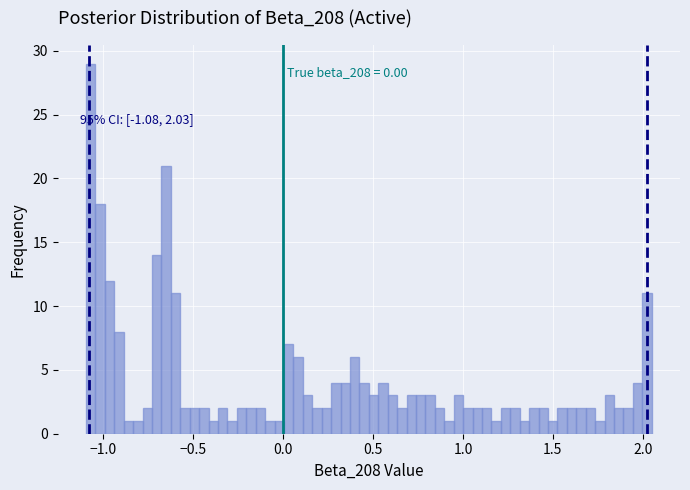

Read against the x-axis, roughly where is the centre of the tallest bar?

-1.05